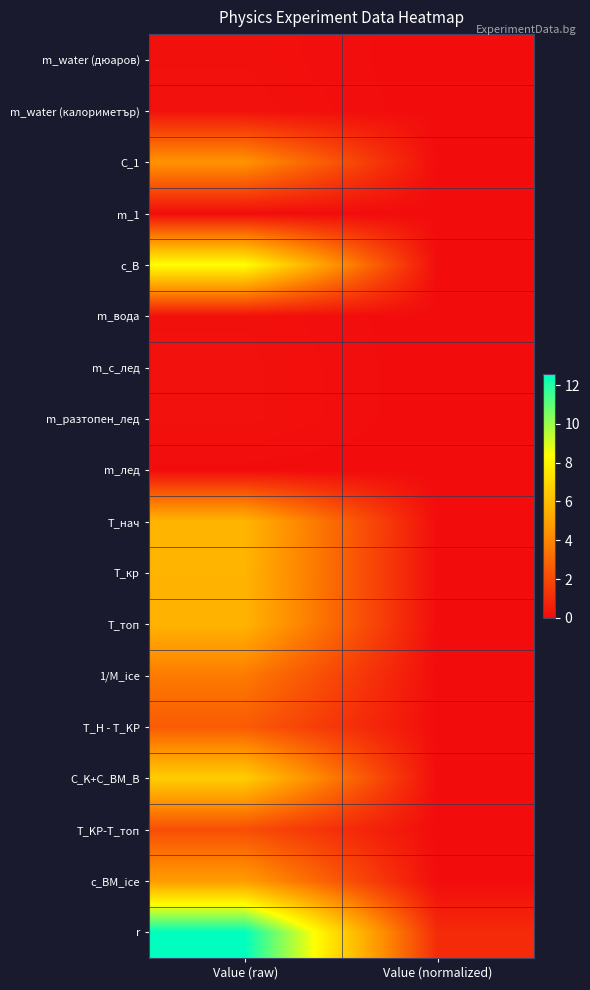

Between Value (raw) and Value (normalized), which is larger?

Value (raw)